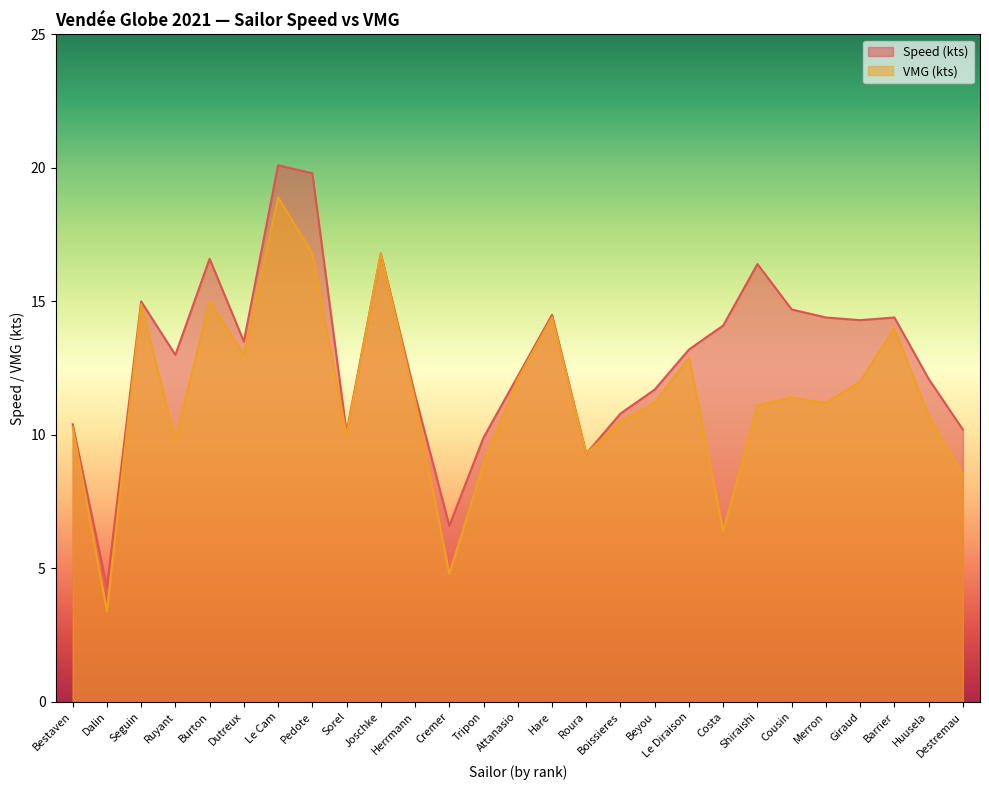

True or false: Speed (kts) has more than 0 interior local peaks.

True